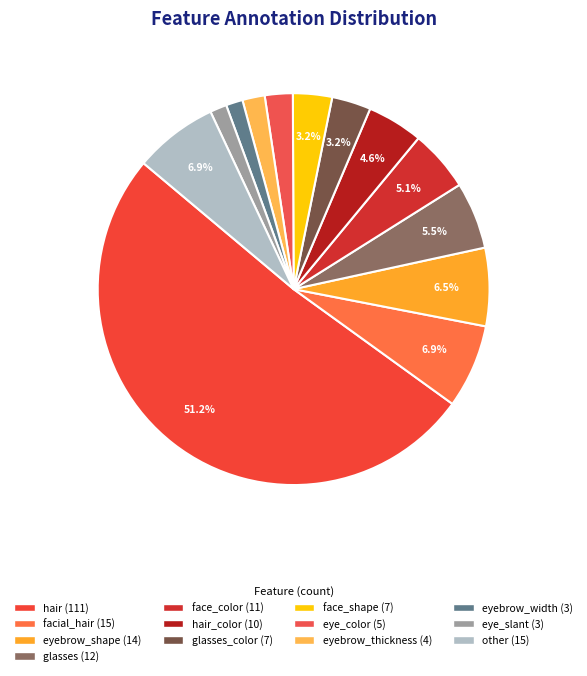

Count the number of slices in the pie.

13